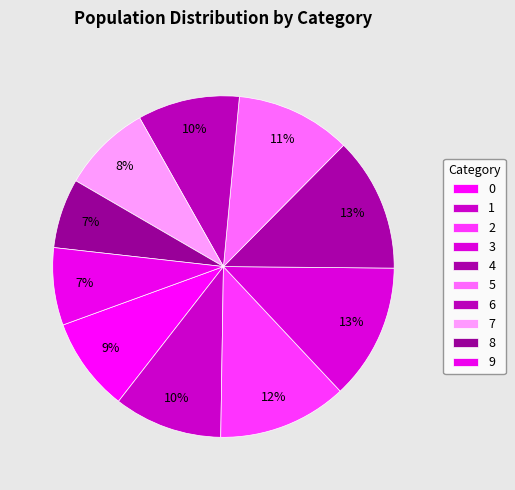

Count the number of slices in the pie.

10